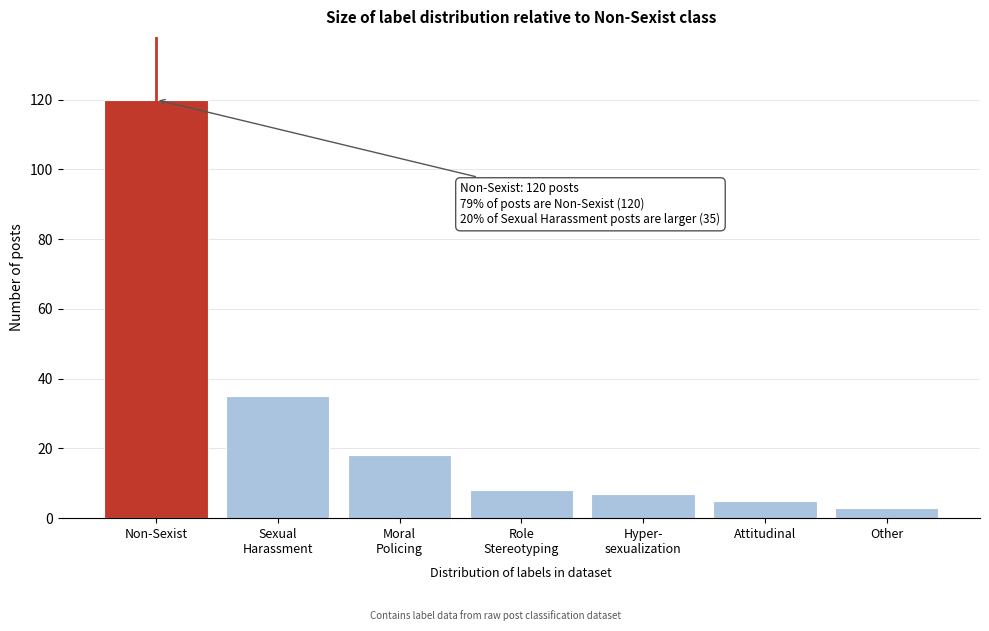

Reading right to left, transcribe all the data shown in this chart.

3	5	7	8	18	35	120